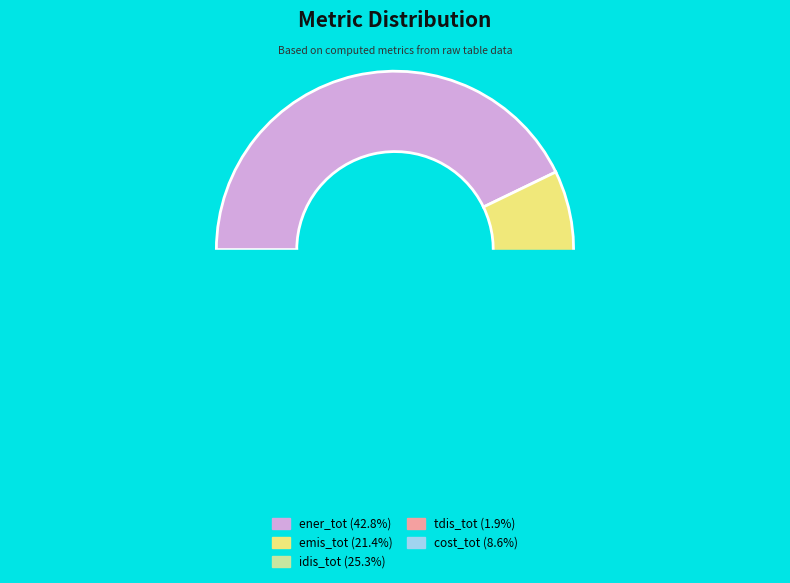

Is it true that tdis_tot is 1% of the pie?

False